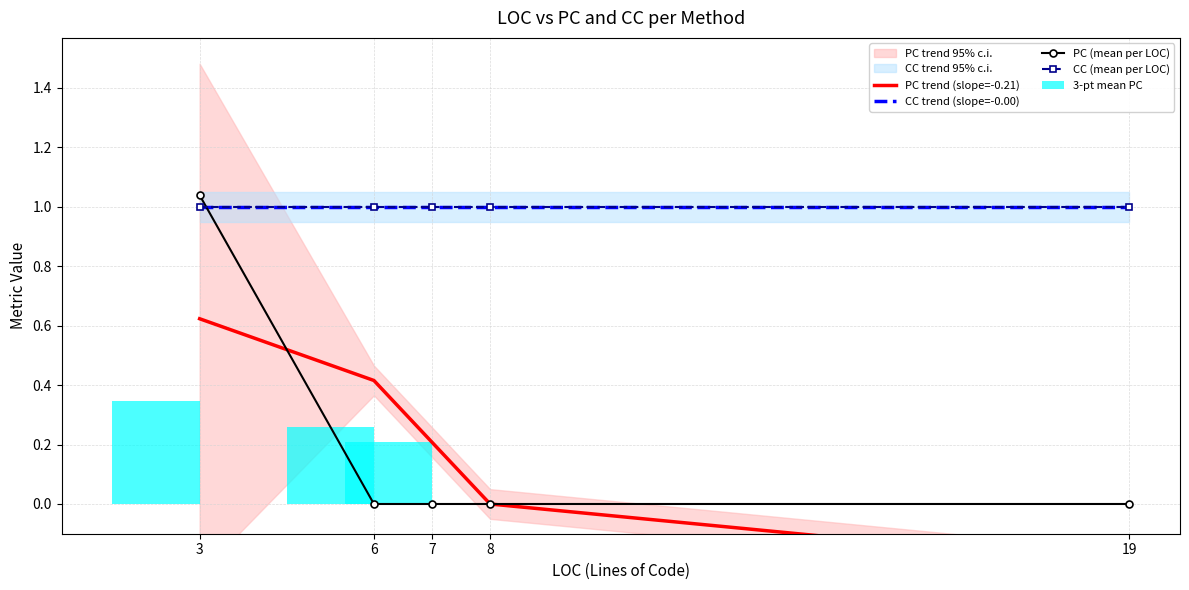

What is the minimum value for CC (mean per LOC)?

1.0